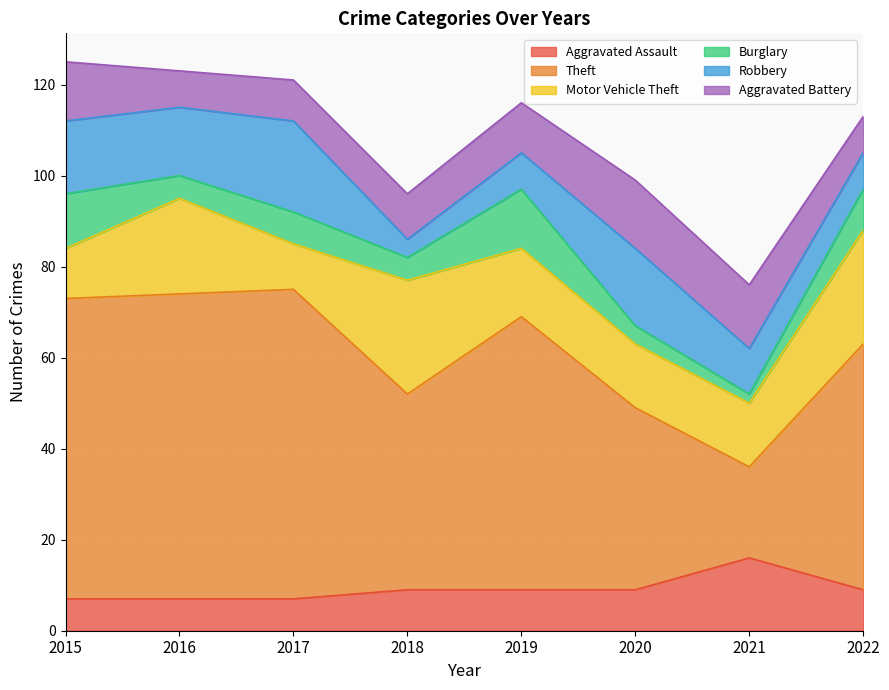

Where does the Robbery series first go above 15?

2015